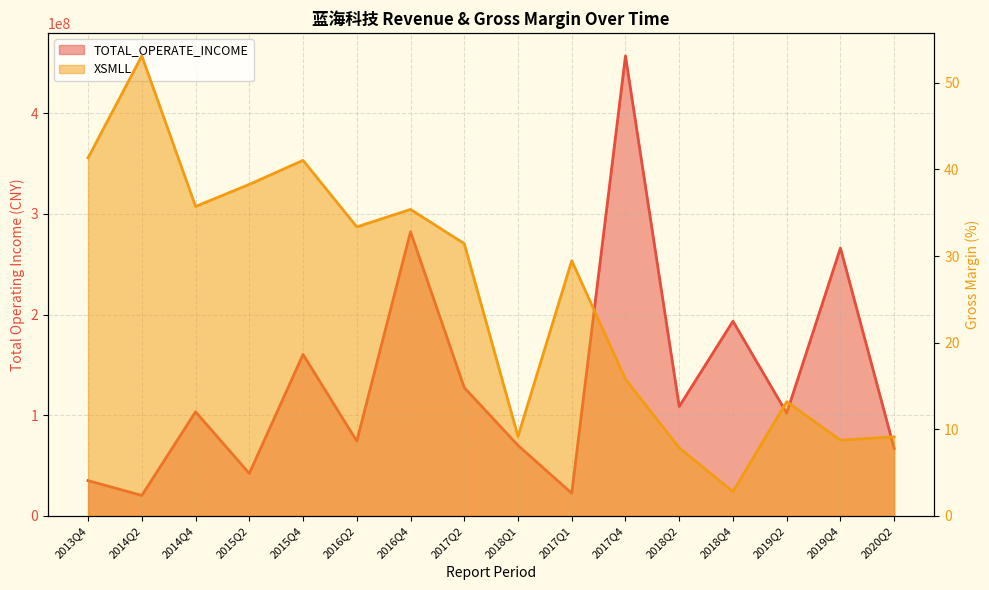

Rank the series by their maximum value, from highest to lowest.

TOTAL_OPERATE_INCOME, XSMLL